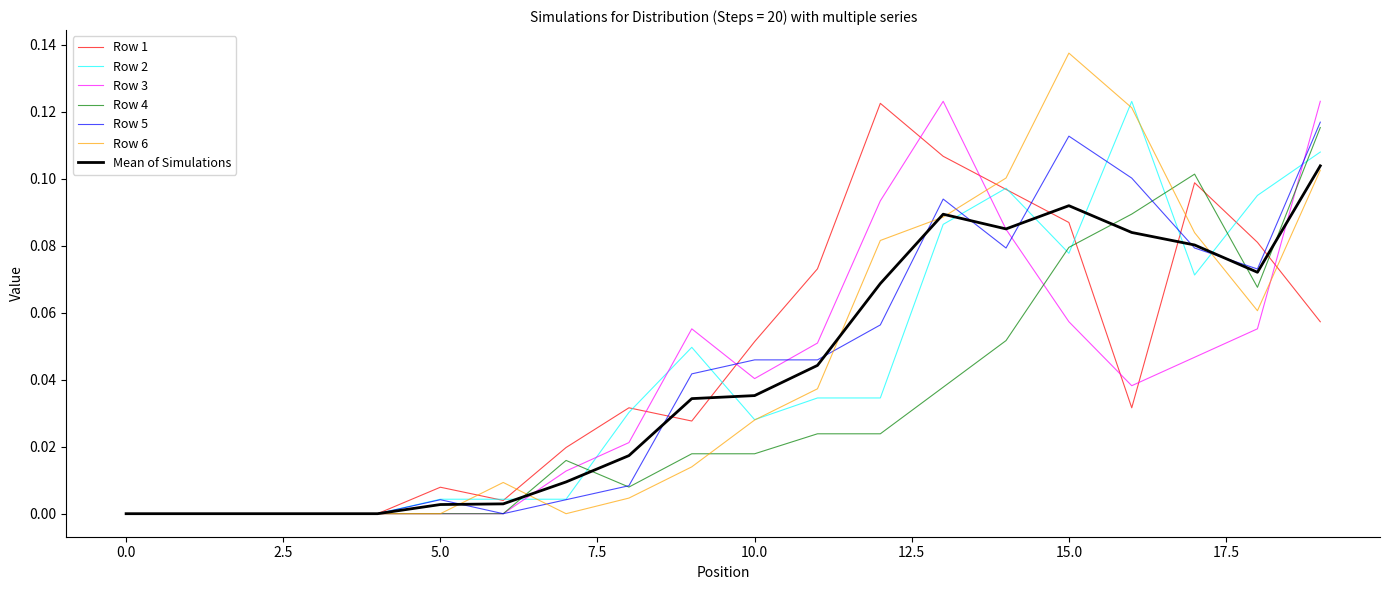

Which series has the largest range (max minus min)?

Row 6